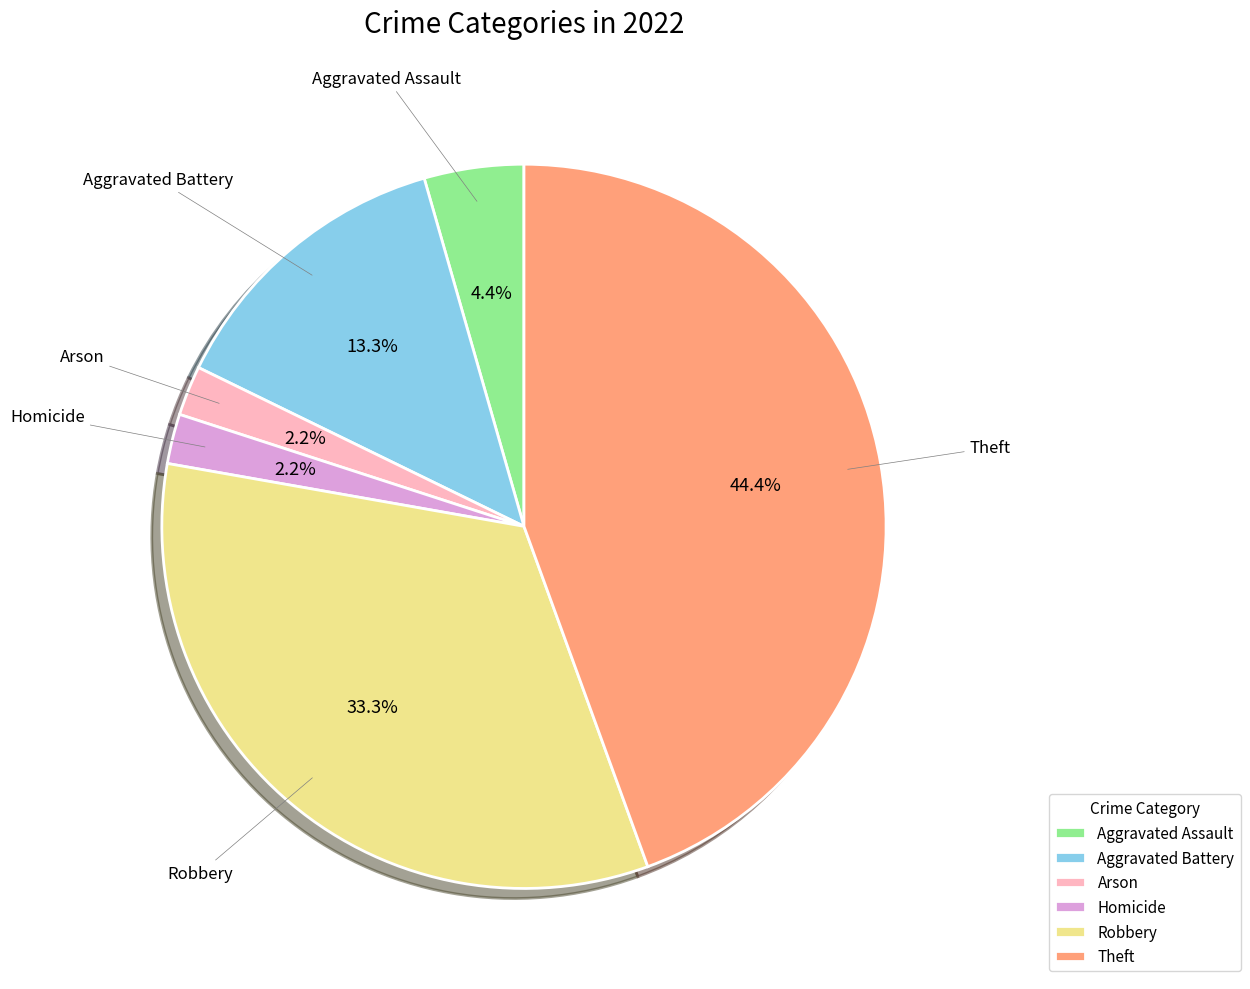

Between Arson and Theft, which is larger?

Theft